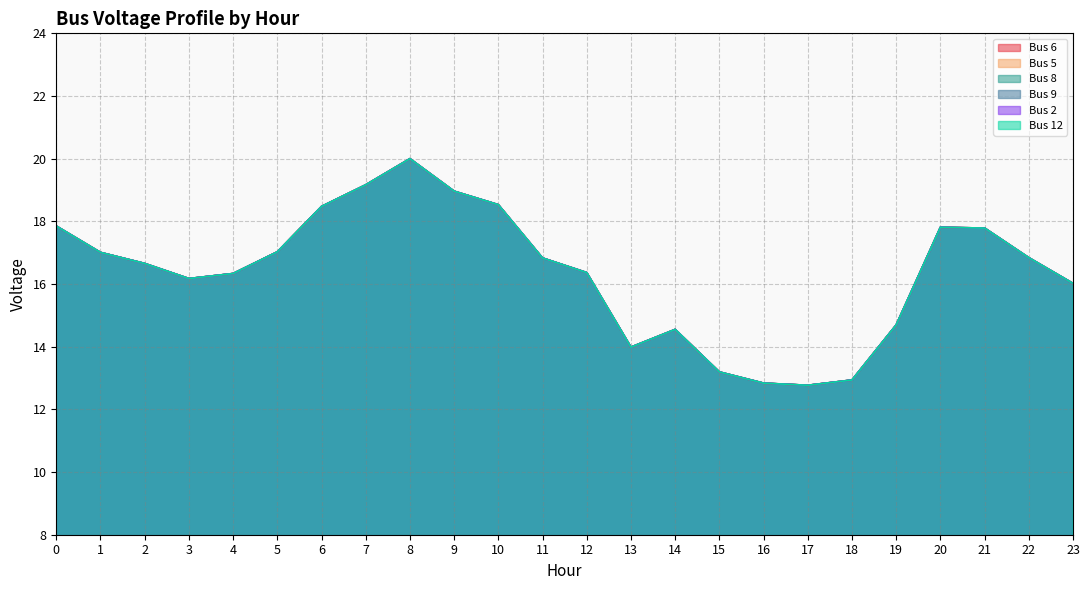

Which series has the largest total across all categories?

Bus 6